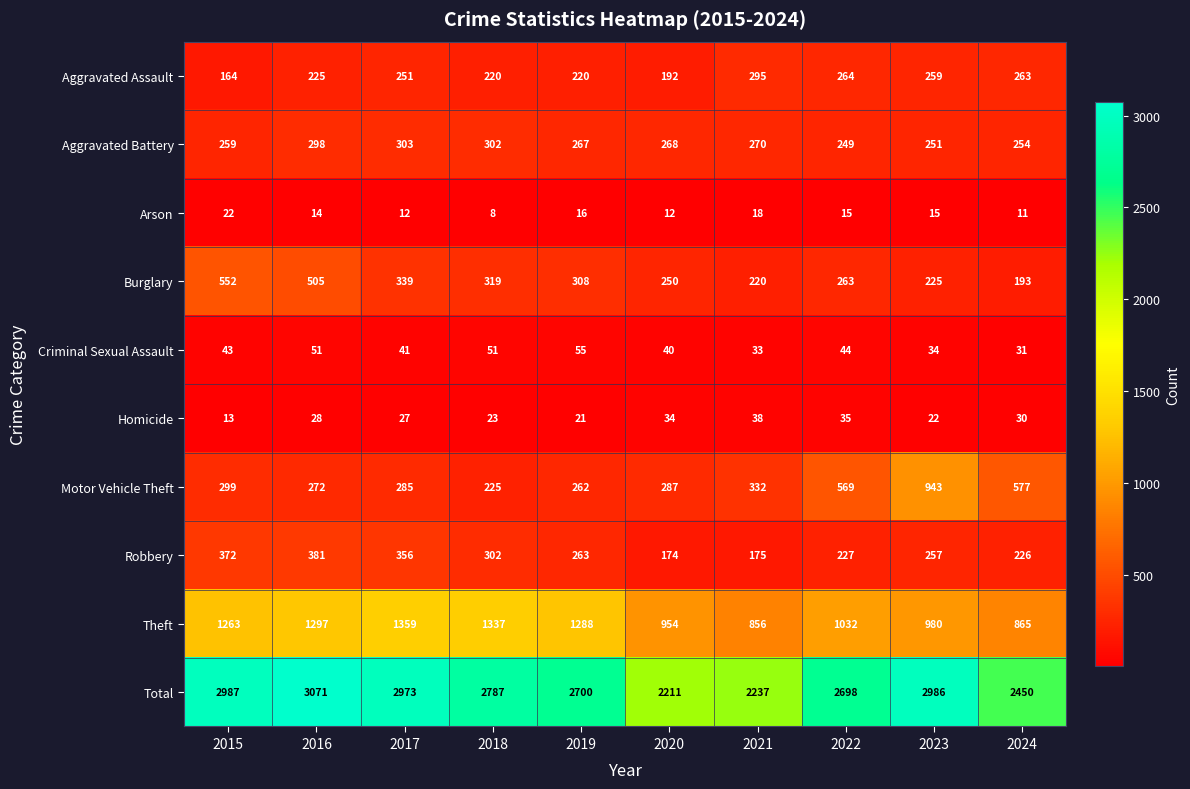

At which category is the sum across all series the highest?

2016